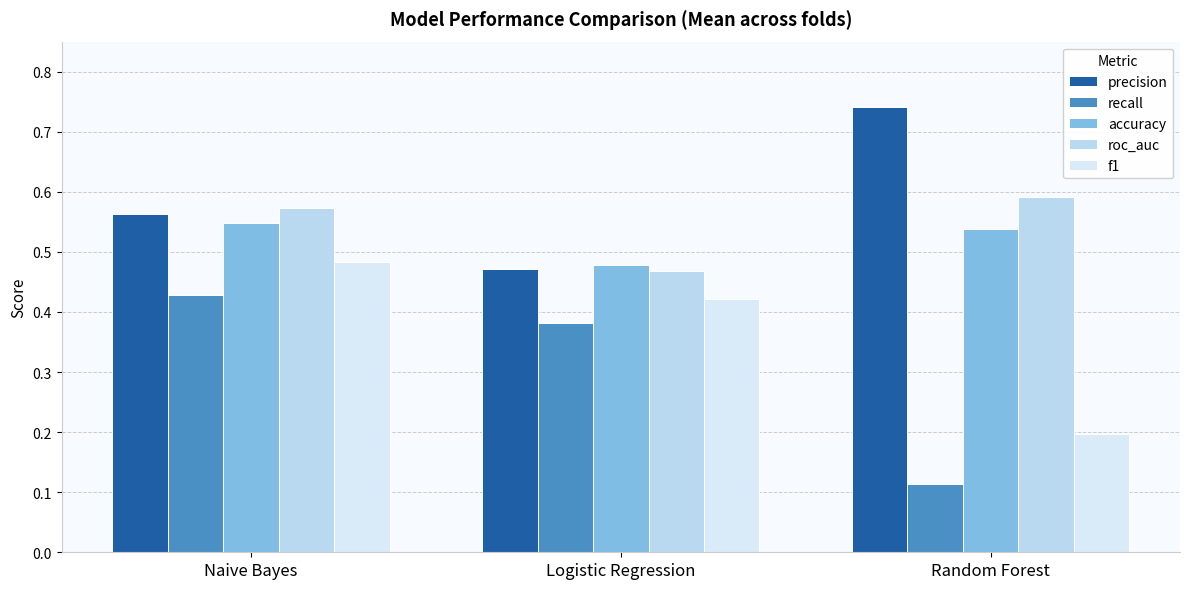

What is the spread (max minus min) of values at Naive Bayes?

0.1